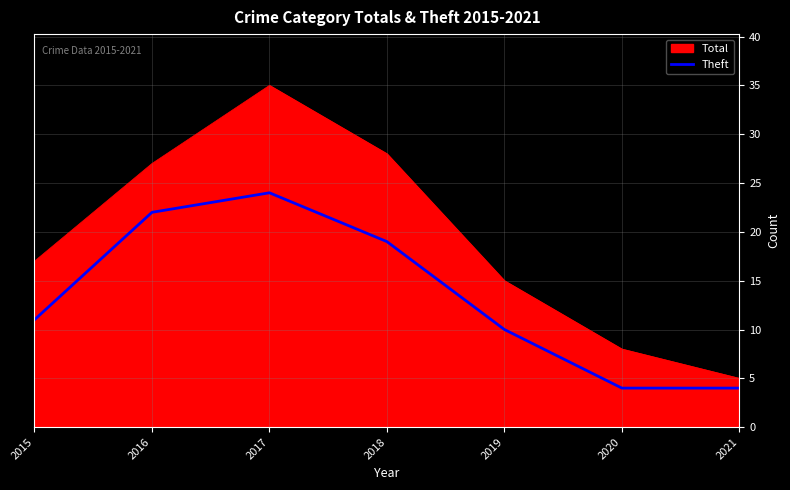

What is the spread (max minus min) of values at 2016?

5